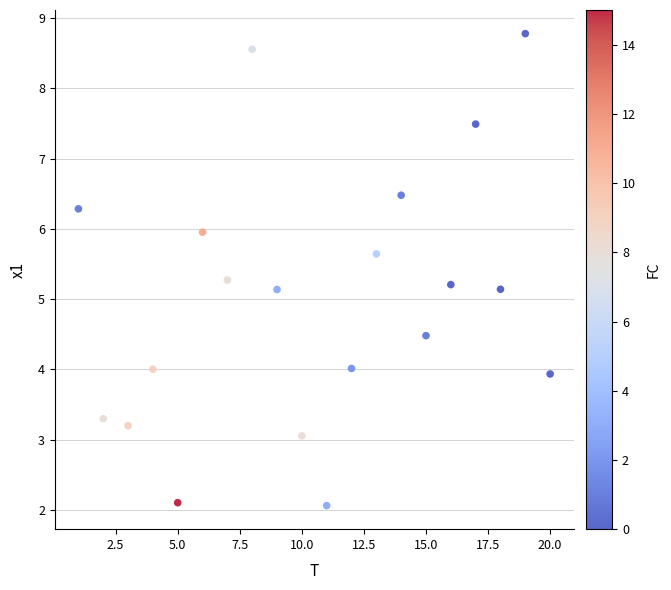

What is the range of Y values (max minus min)?

6.7